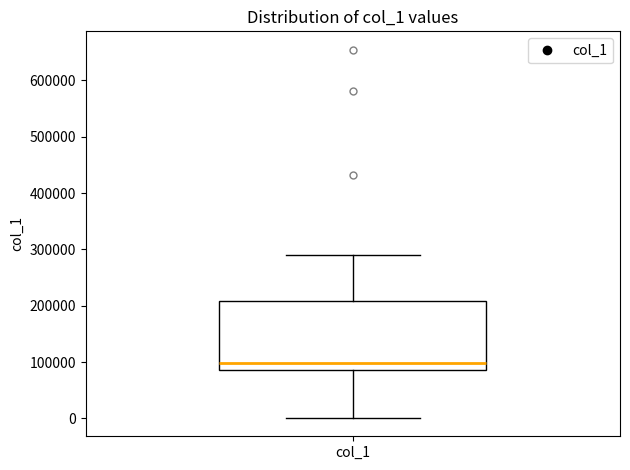

Transcribe this box plot: give where the median line is, the range the box spans, and where the two whiskers end, as read against the y-axis. The values are not printed on the chart, so give them approximately, as read against the axis.

median 100000, box 90000 to 210000, whiskers 0 to 290000